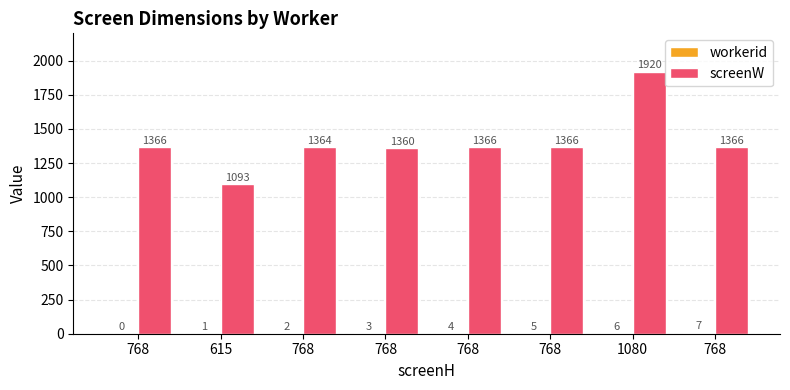

How many groups of bars are there?

8